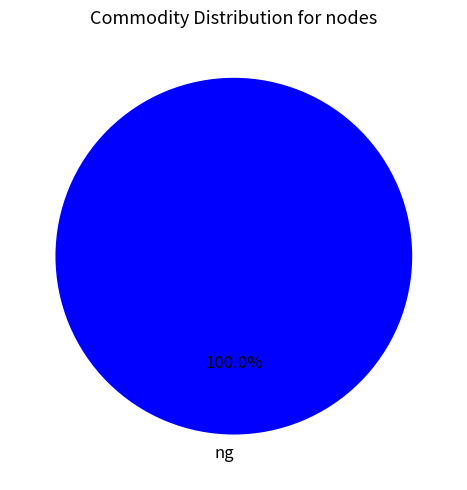

Rank the categories by value from lowest to highest.

ng